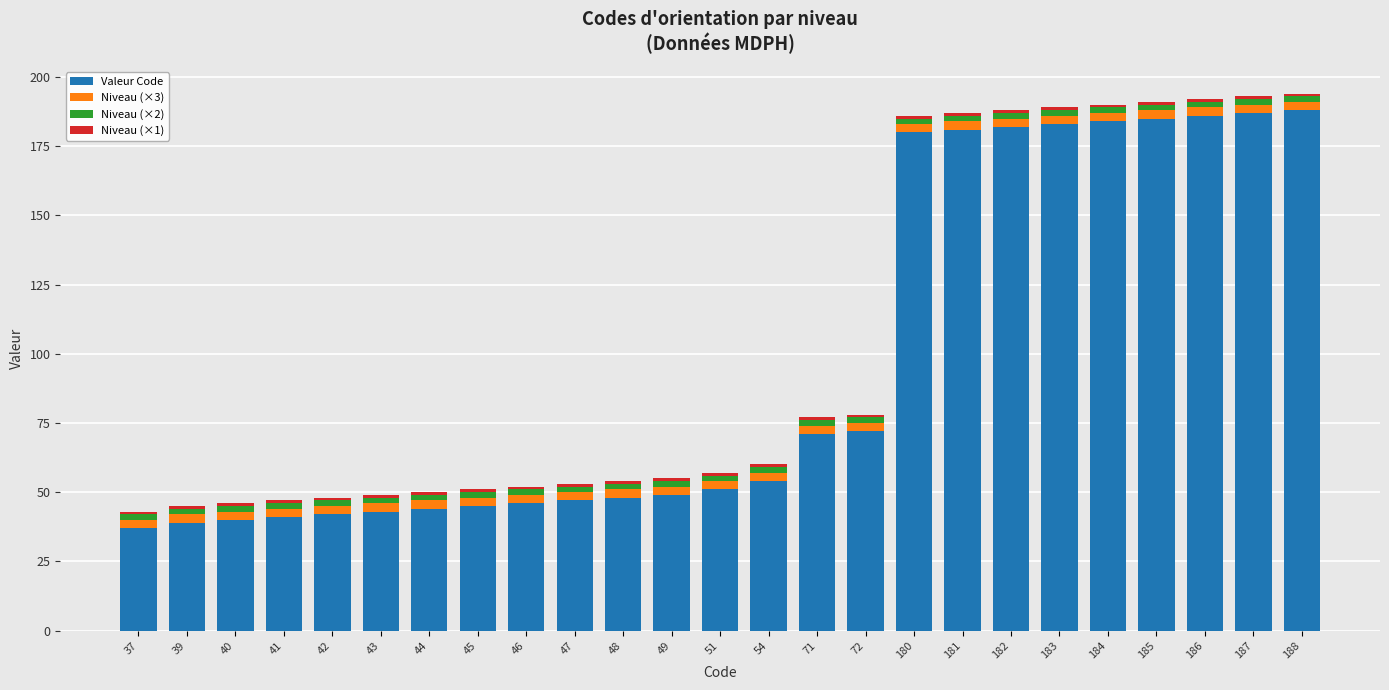

Is it true that Valeur Code equals 71 at 71?

True